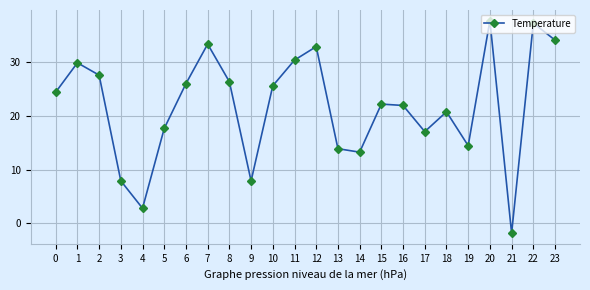

Reading right to left, what are all the values shown in this chart?

34.1	37.2	-1.8	37.7	14.4	20.7	17.1	21.9	22.2	13.2	13.9	32.9	30.4	25.6	7.9	26.3	33.3	26.0	17.6	2.8	7.9	27.6	29.9	24.4